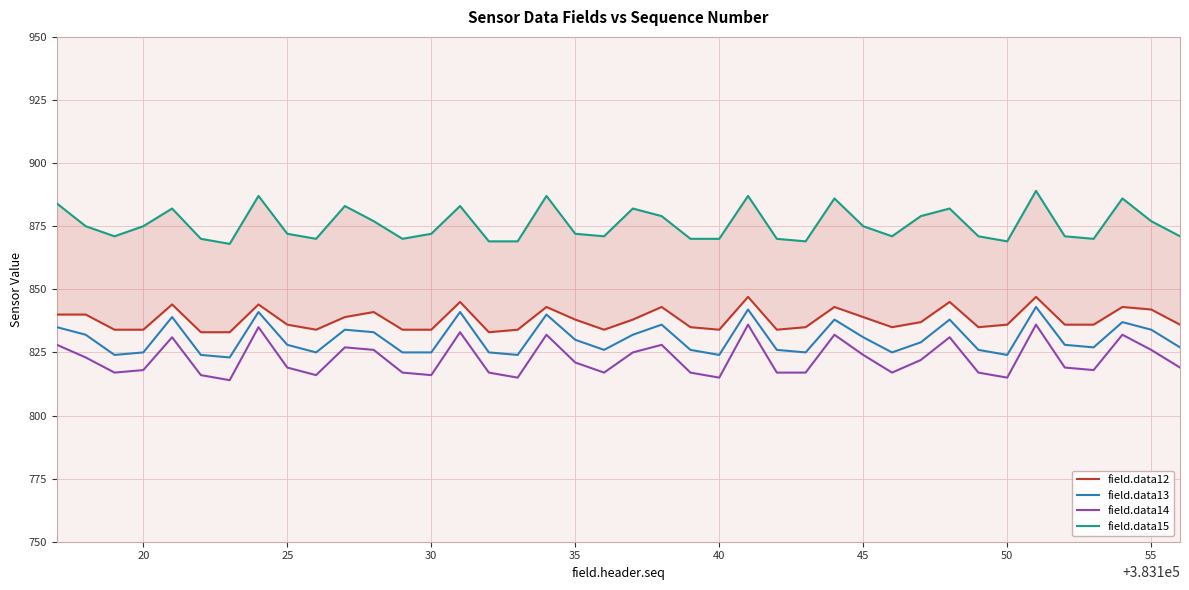

True or false: field.data14 and field.data13 cross at least once.

False